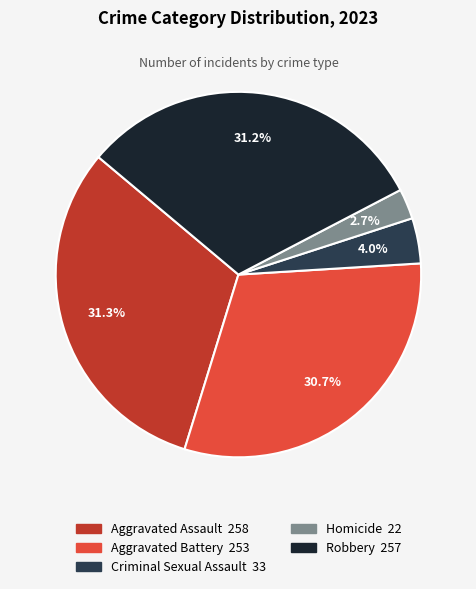

Approximately how many times larger is the value at Aggravated Battery compared to Aggravated Assault?

1.0